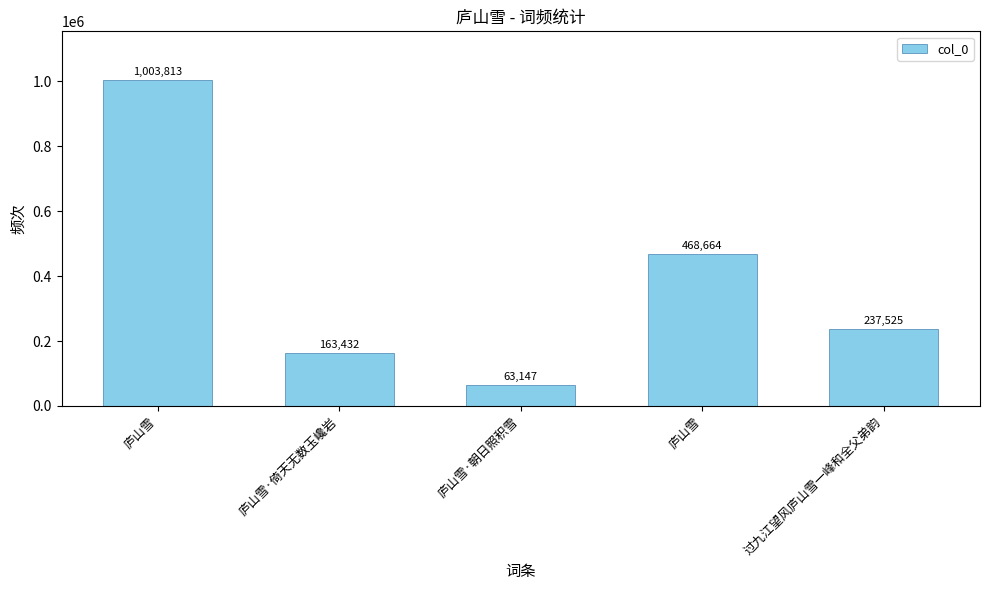

Does the chart contain any negative values?

No